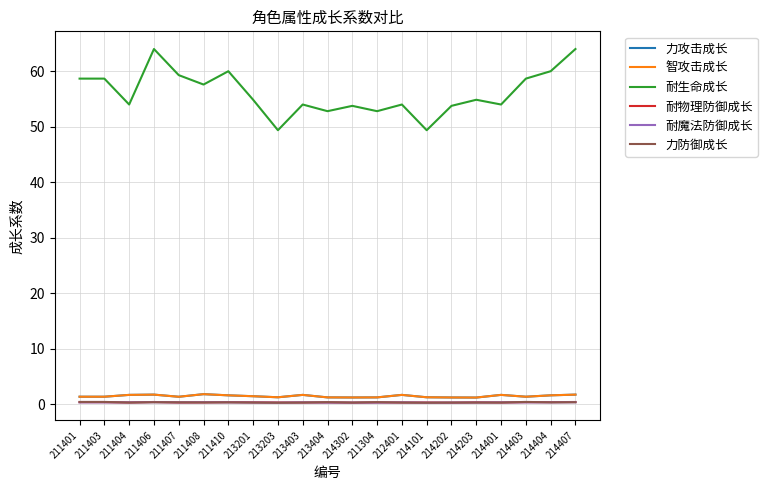

At which label does 耐魔法防御成长 reach its peak?

211406